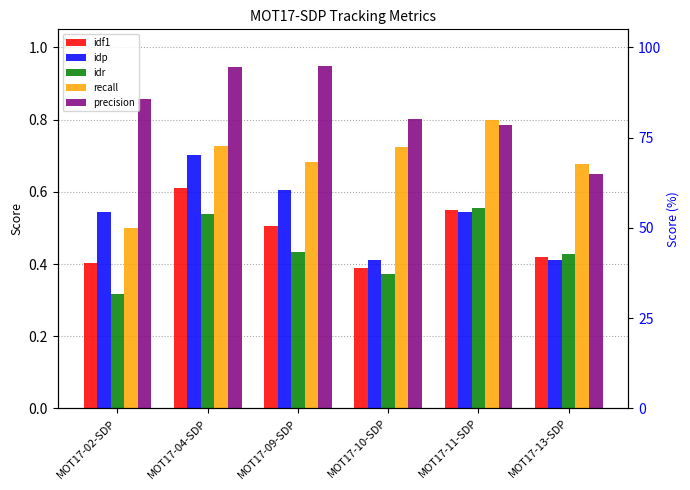

What is the maximum value for precision?

0.9